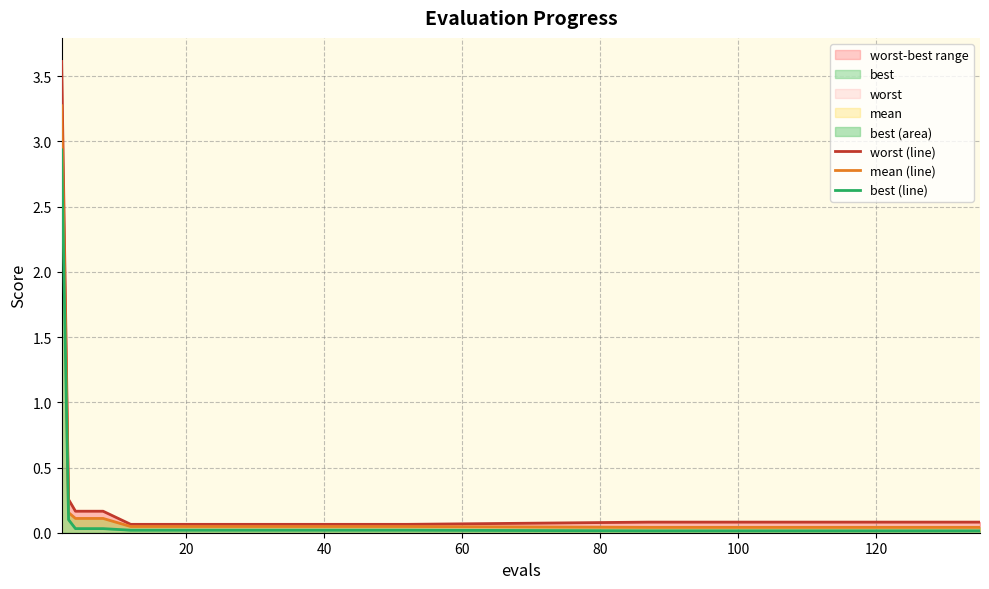

Reading left to right, list all the values displayed in this chart.

worst (line): 3.6	0.3	0.2	0.2	0.1	0.1	0.1	0.1	0.1	0.1	0.1	0.1	0.1	0.1	0.1	0.1	0.1	0.1	0.1	0.1
mean (line): 3.3	0.2	0.1	0.1	0.0	0.0	0.0	0.0	0.0	0.0	0.0	0.0	0.0	0.0	0.0	0.0	0.0	0.0	0.0	0.0
best (line): 2.9	0.1	0.0	0.0	0.0	0.0	0.0	0.0	0.0	0.0	0.0	0.0	0.0	0.0	0.0	0.0	0.0	0.0	0.0	0.0